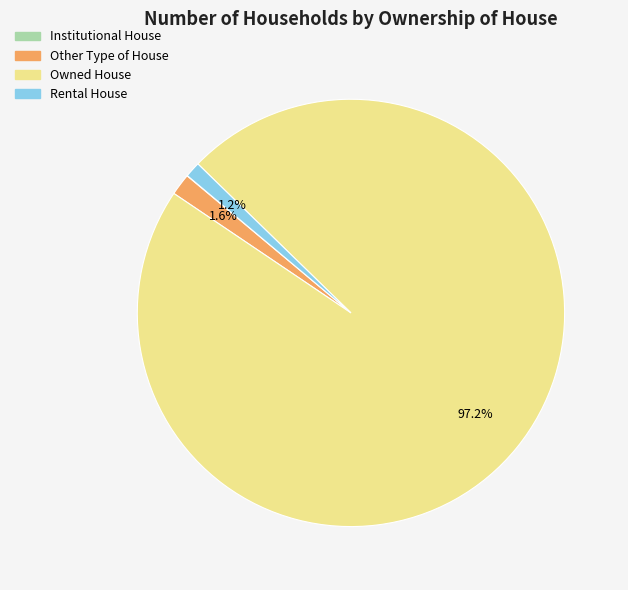

Is Rental House the majority of the pie?

No